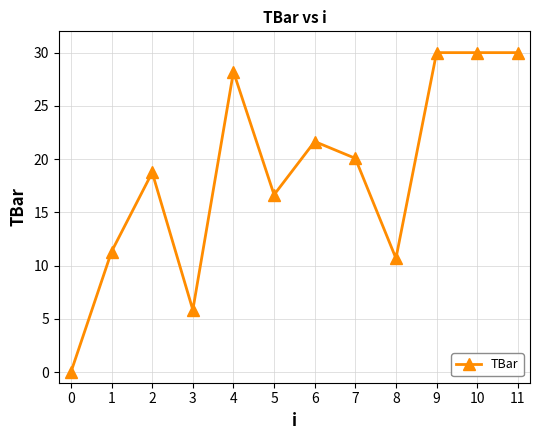

What is the value of the 6th point from the left?

16.7